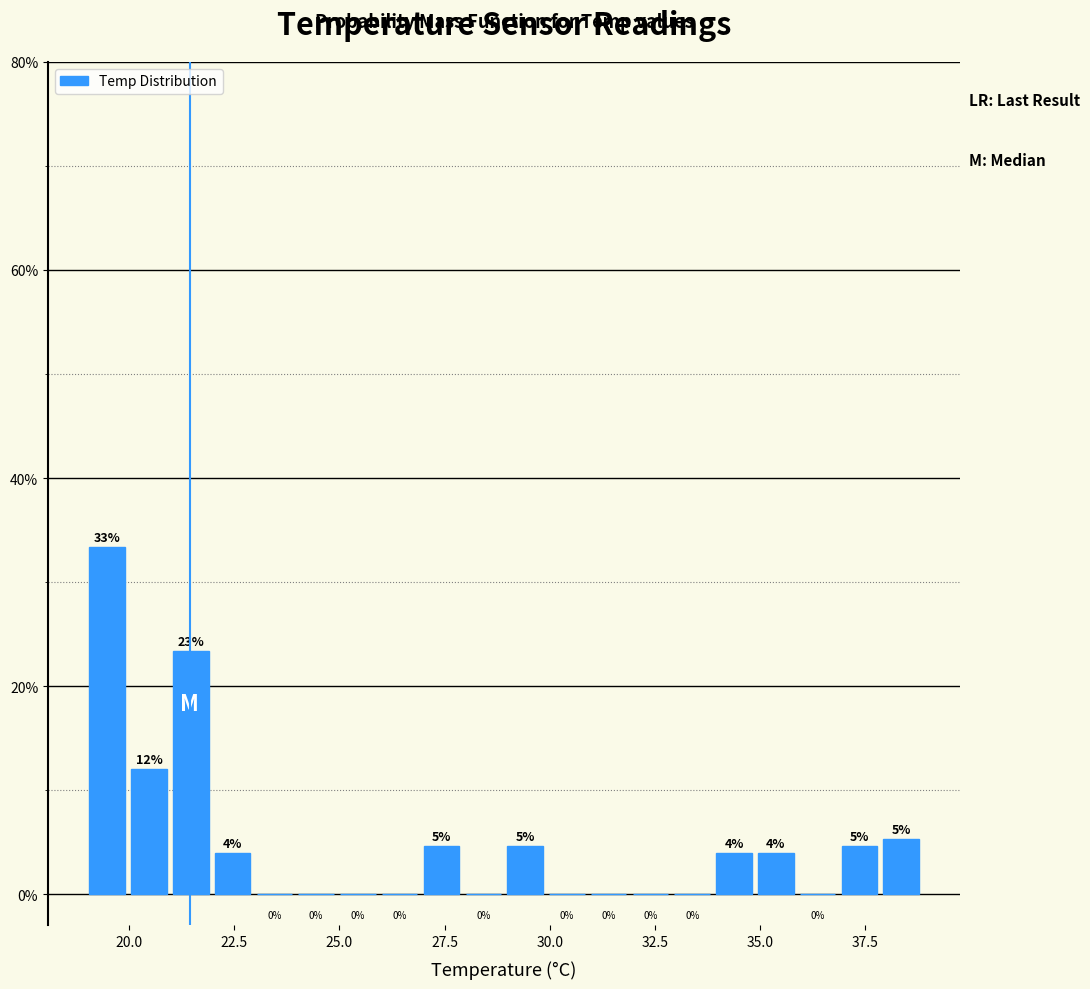

Around what value on the x-axis is the tallest bar? Give the approximate position of its centre, as read against the axis.

19.5